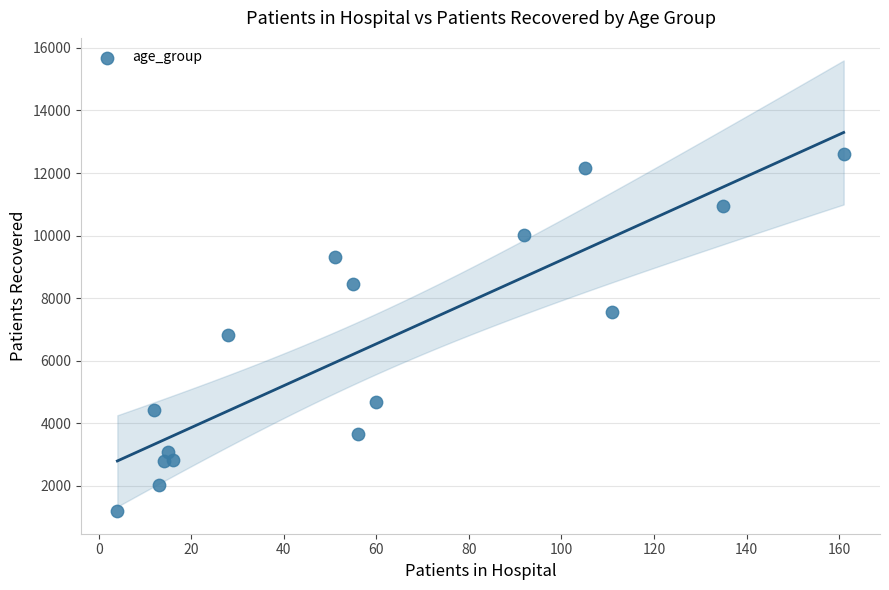

What is the range of Y values (max minus min)?

11399